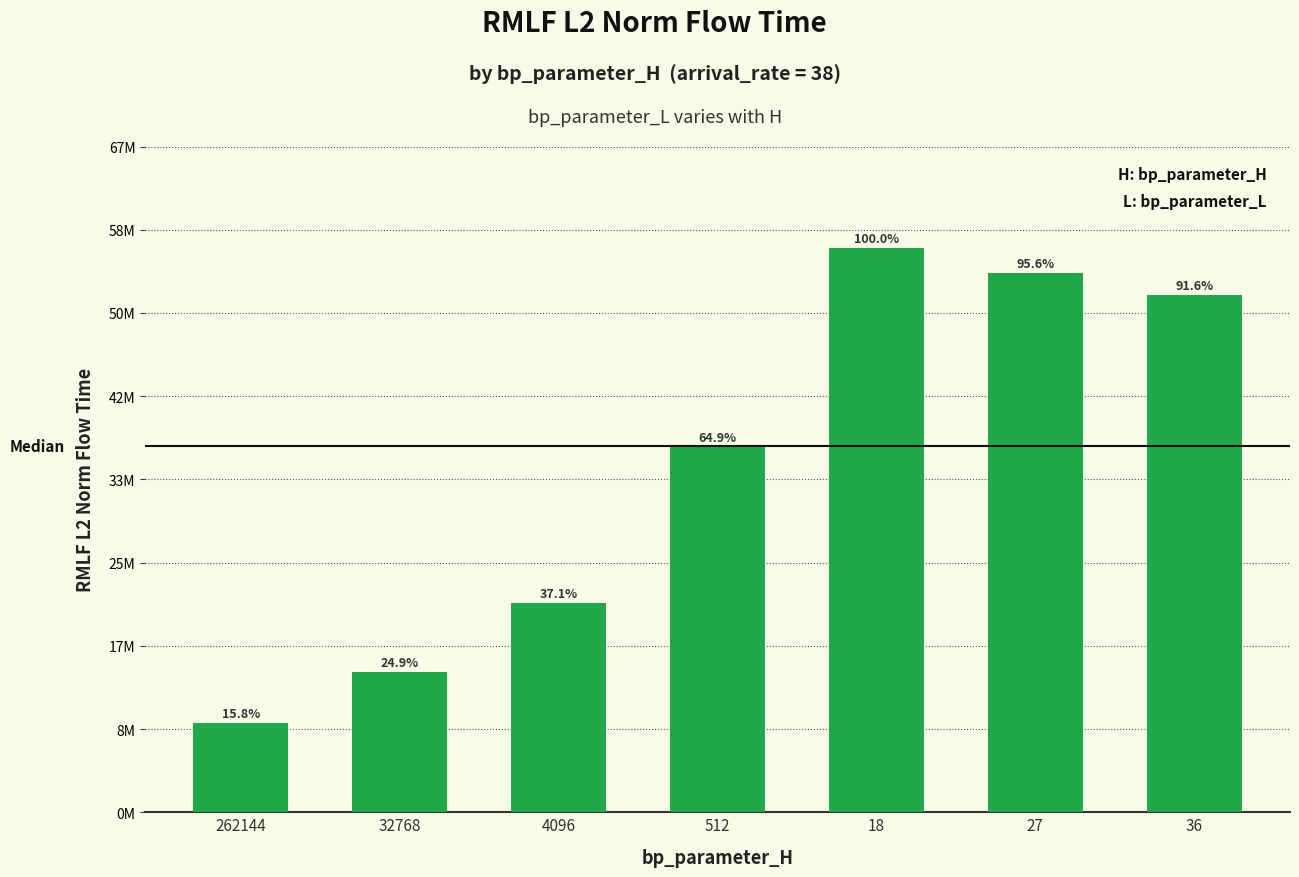

Between 36 and 32768, which is larger?

36